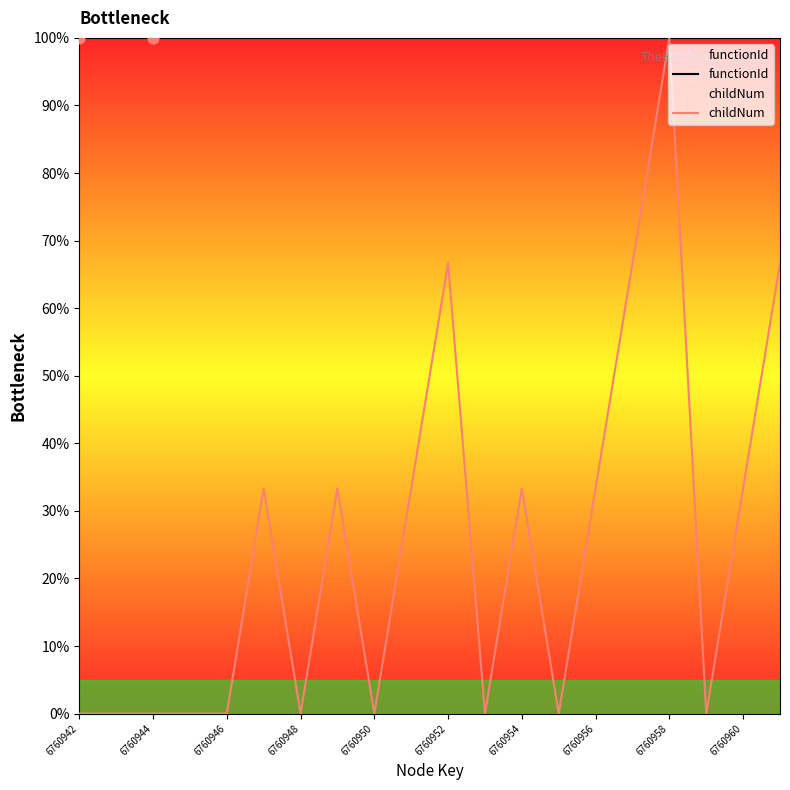

Is the value of childNum at 19 greater than the value of functionId at 19?

No